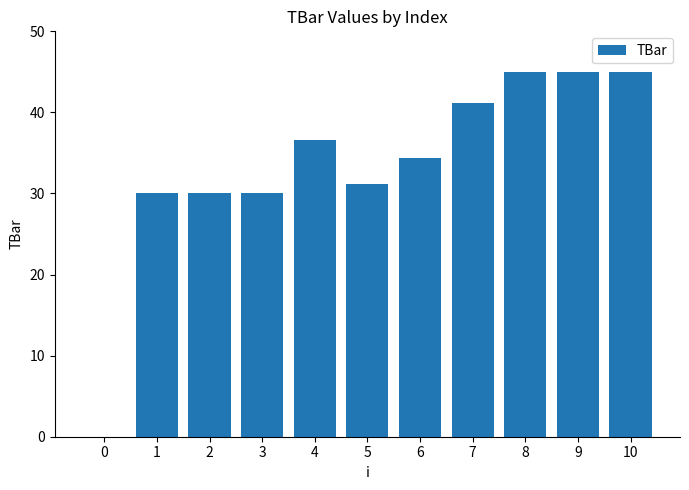

What is the change in value from 3 to 6?

+4.4